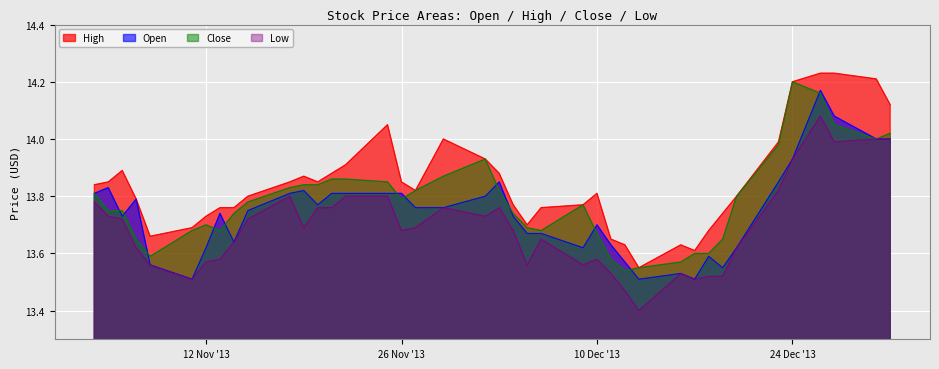

Which category has the lowest value across all series?

13-Dec-13